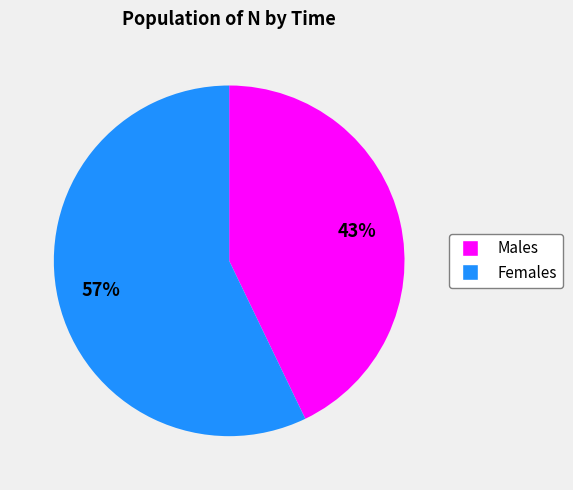

To the nearest percent, what is the difference between the largest and smallest slice percentages?

14%